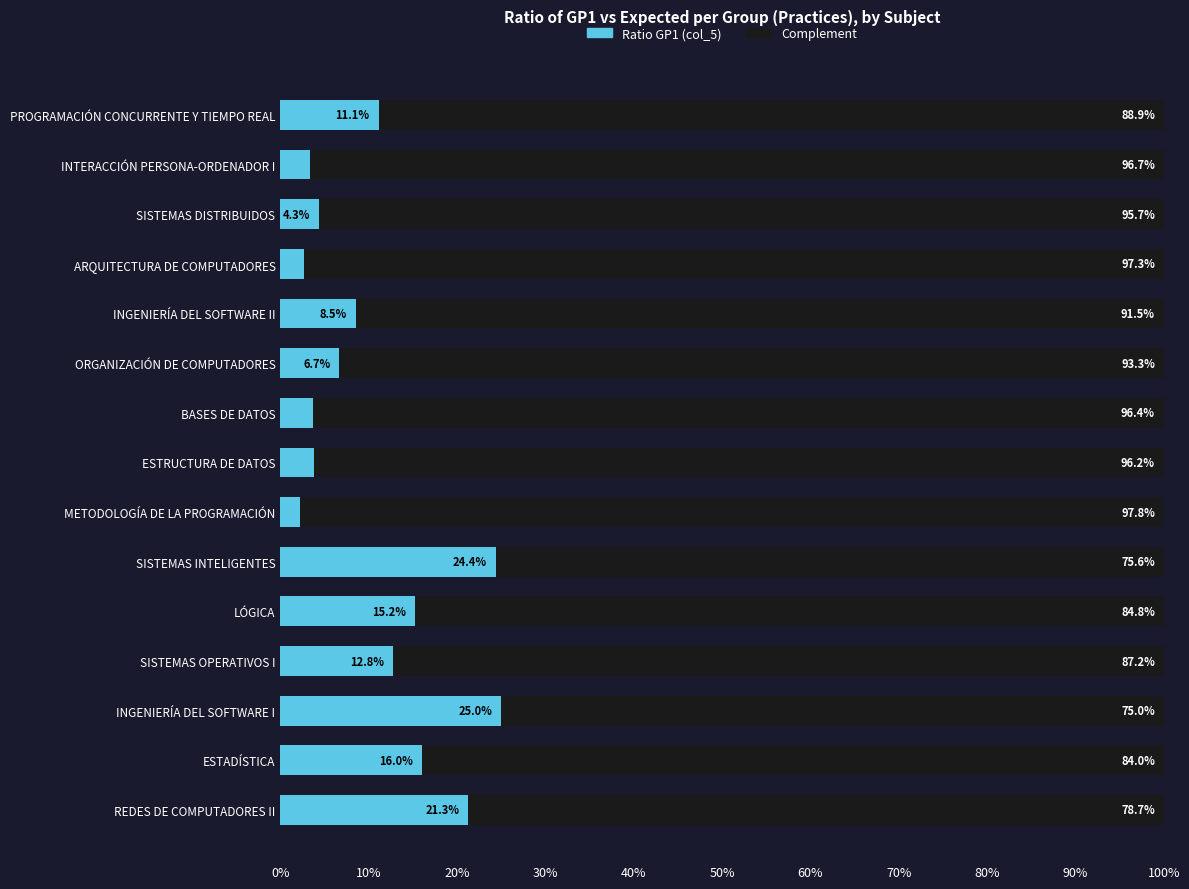

What is the difference between the second highest and second lowest values in the Complement series?

0.2